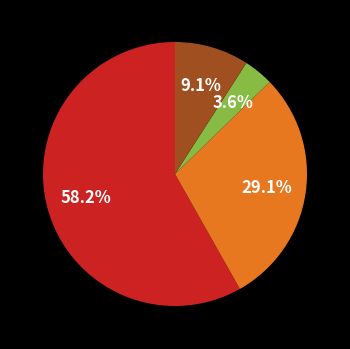

Does any single category account for the majority?

Yes